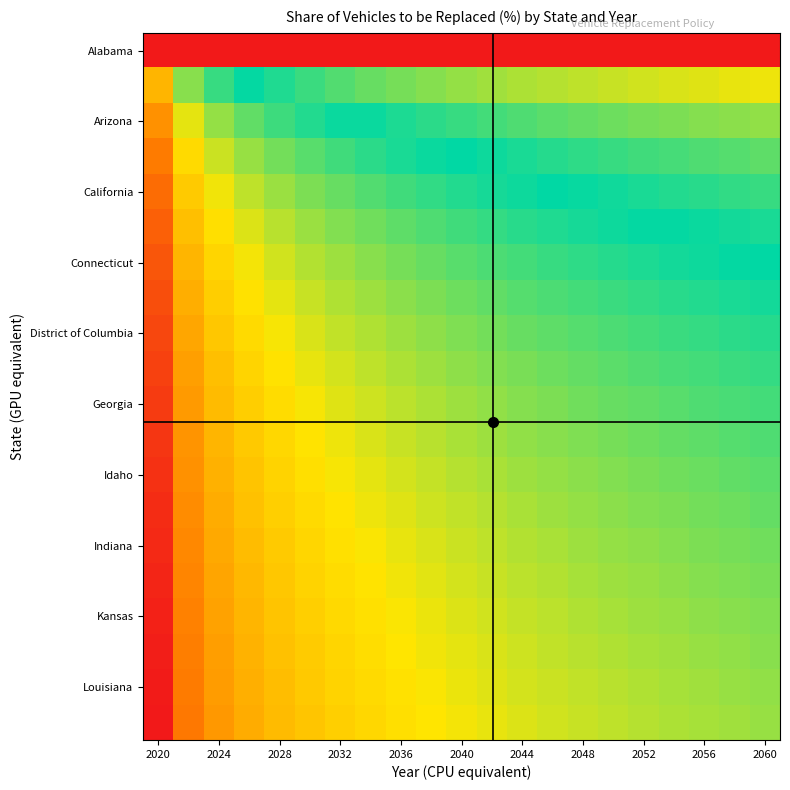

At which category is the sum across all series the highest?

2020